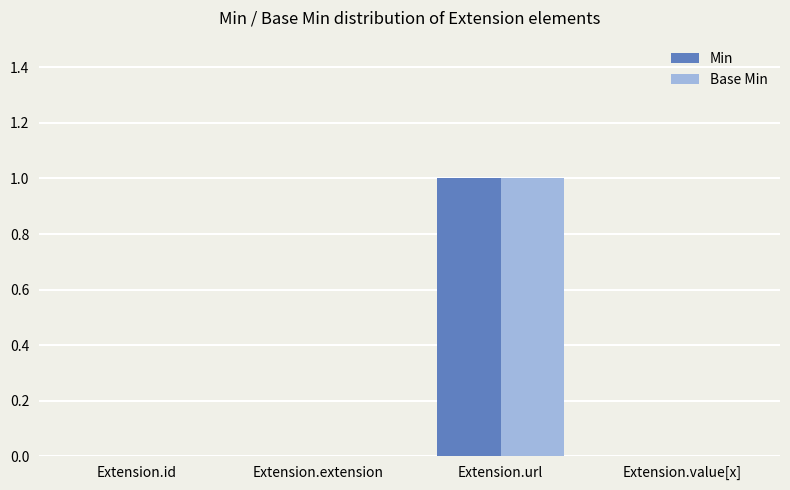

At which category is the sum across all series the highest?

Extension.url